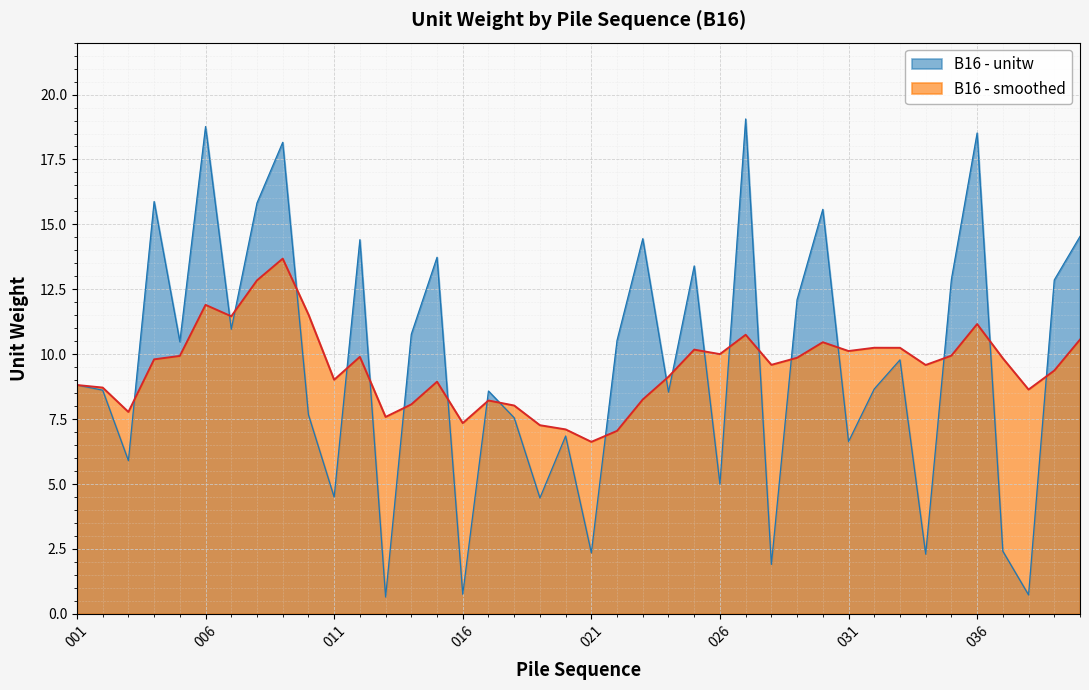

What is the minimum value for B16 - smoothed?

6.6